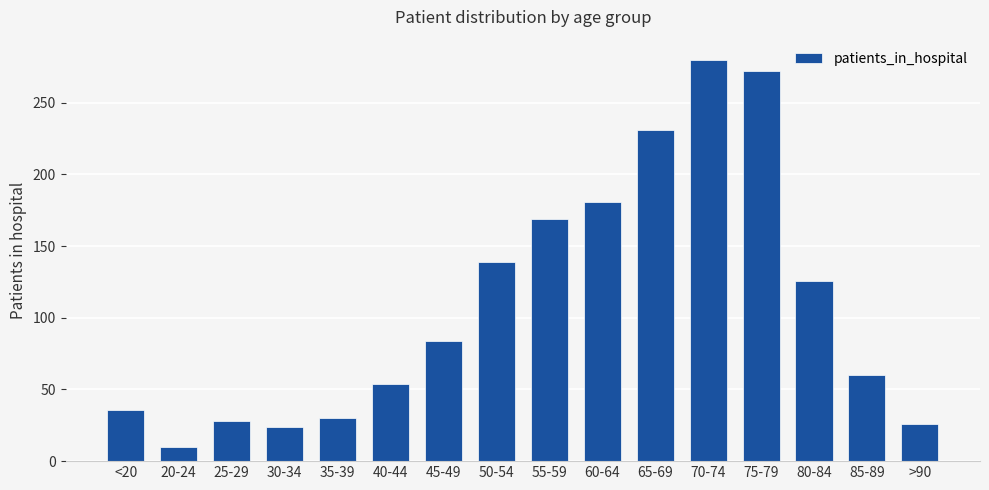

What position from the right is 25-29?

14